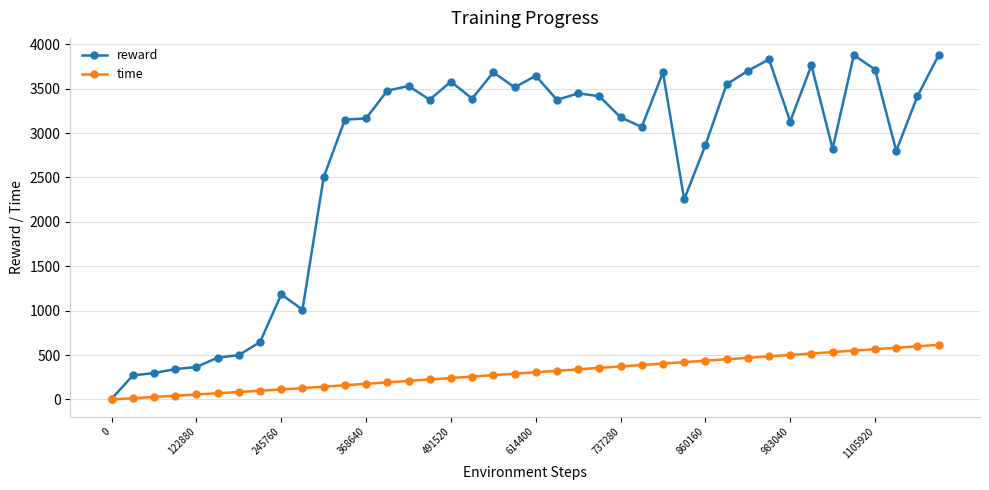

What is the maximum value shown in the chart?

3877.6